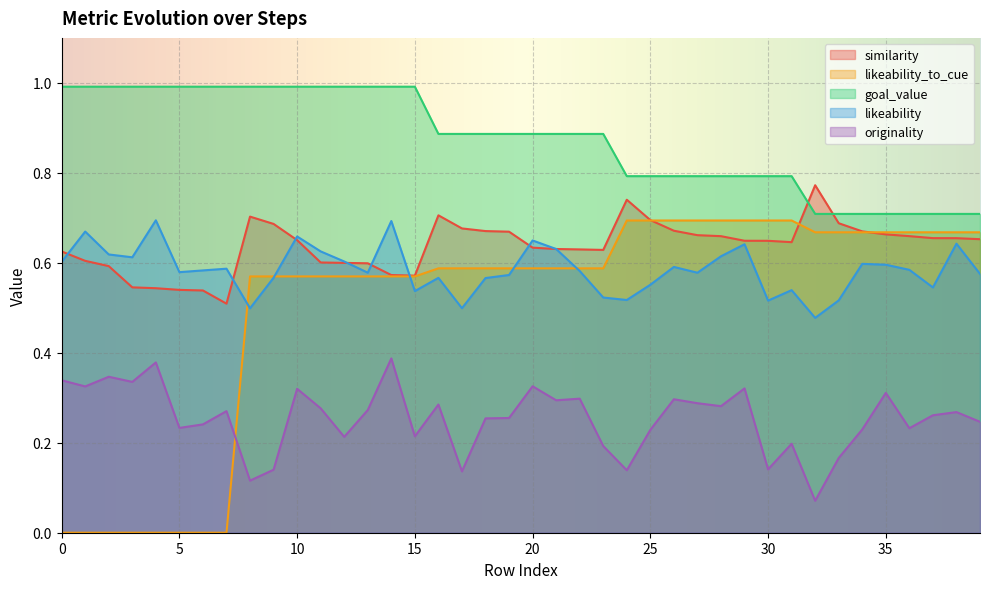

Which series has the largest total across all categories?

goal_value